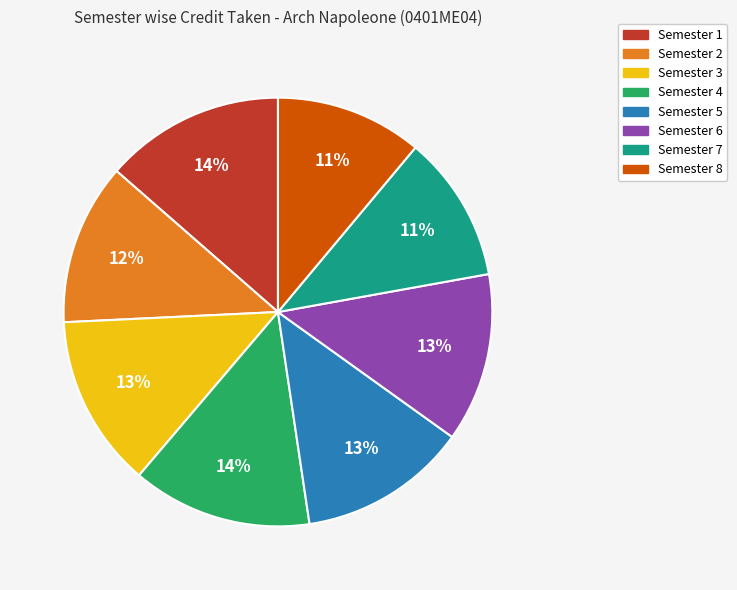

How many segments does this pie chart have?

8